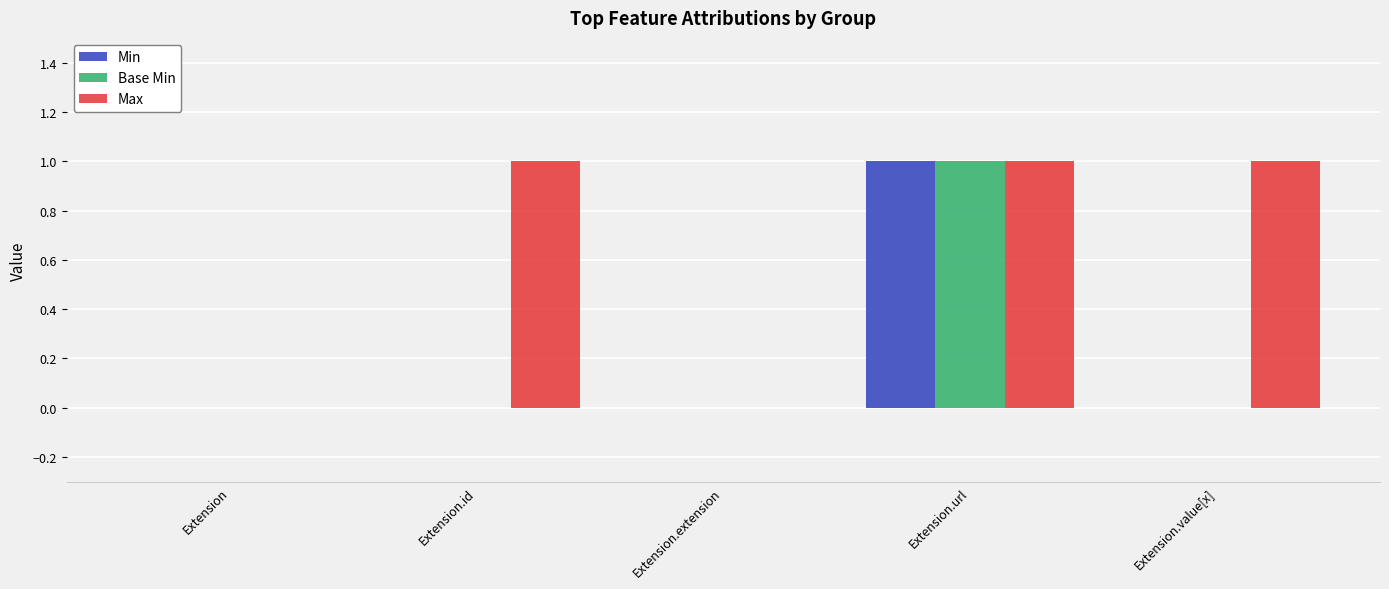

Are the bars horizontal?

No